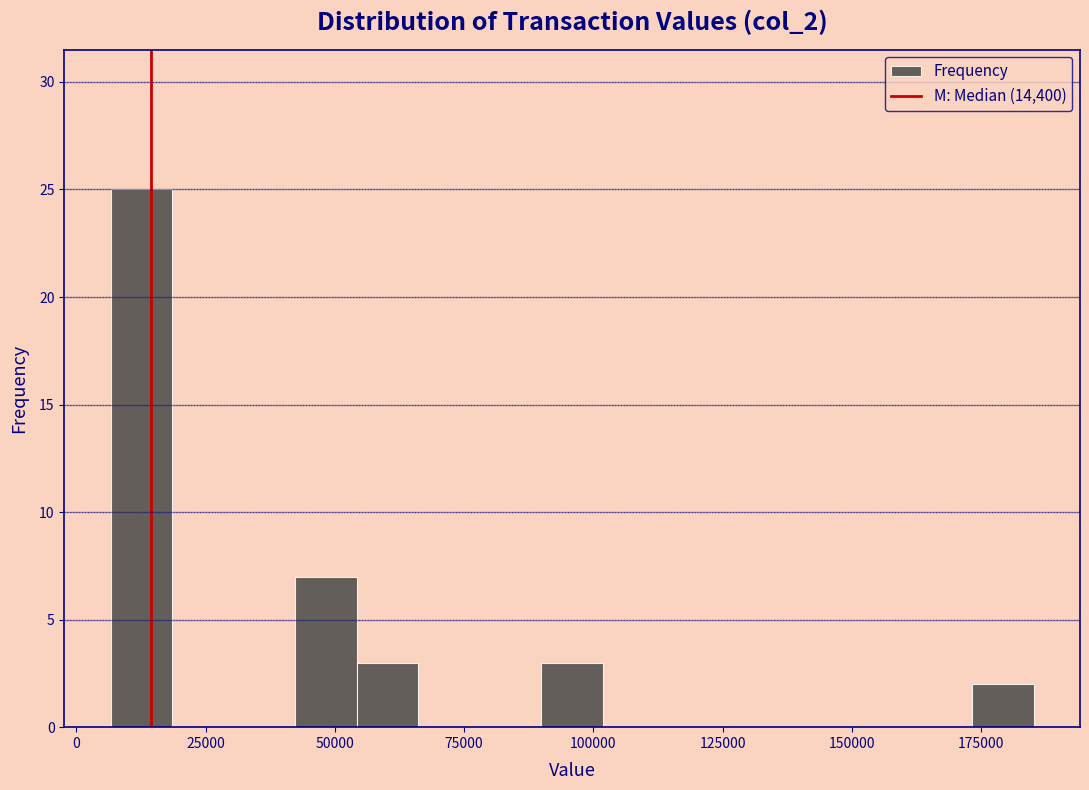

Read against the x-axis, roughly where is the centre of the tallest bar?

15000